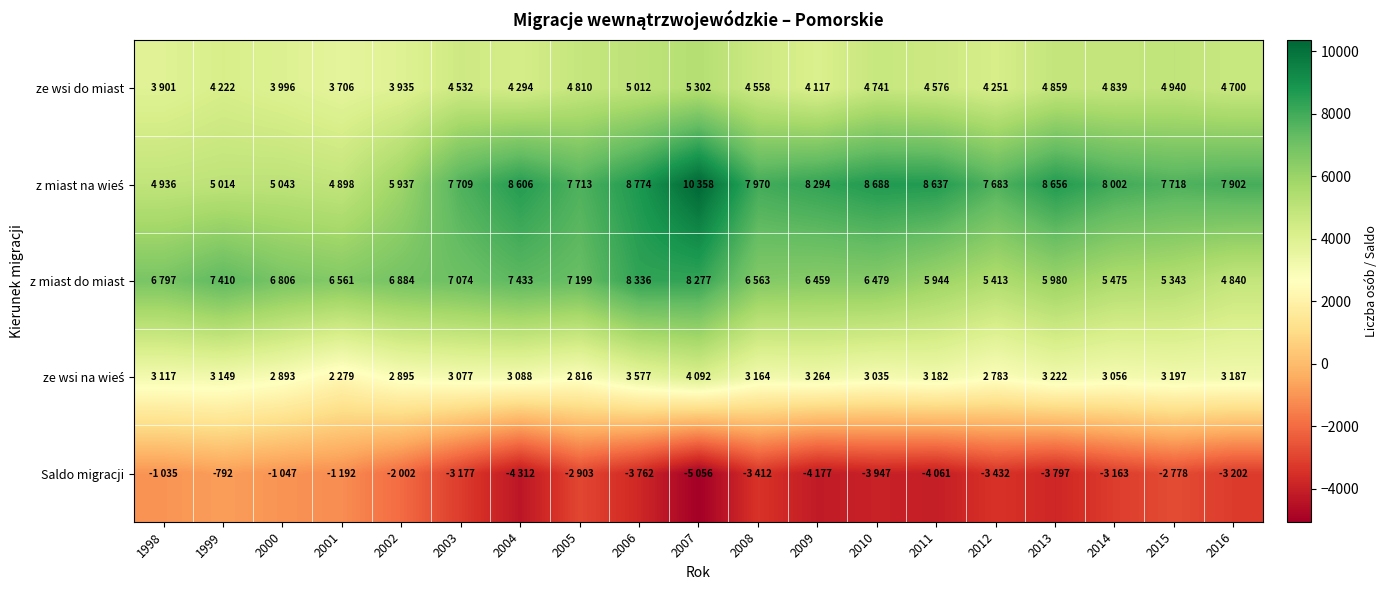

How many values in the ze wsi na wieś series exceed 3117?

9